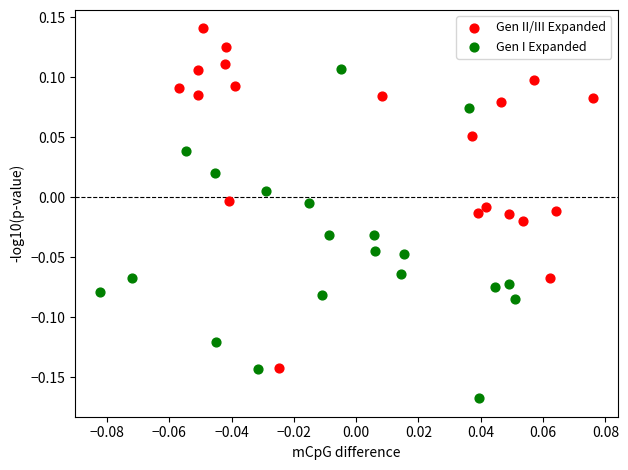

Which series reaches the minimum Y coordinate?

Gen I Expanded